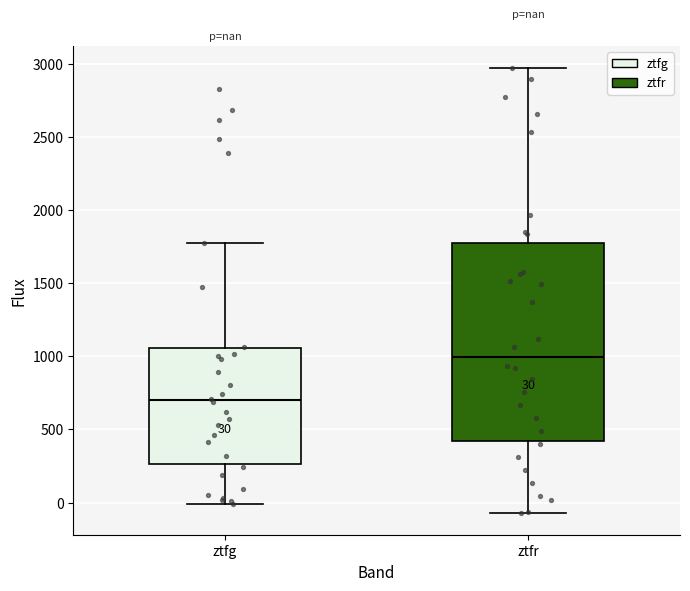

Which box is the tallest, from its lower edge to its upper edge?

ztfr